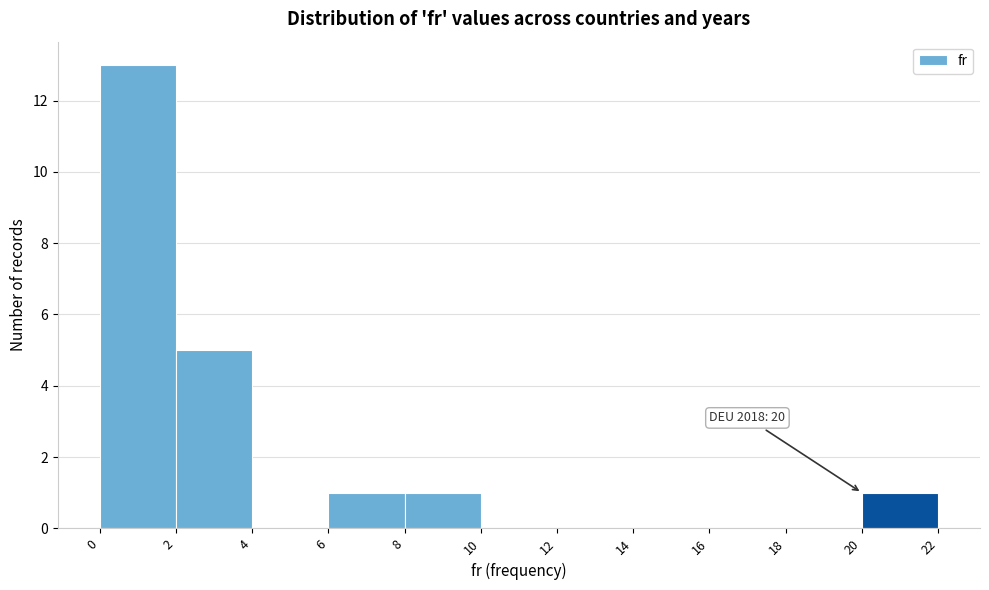

Which range on the x-axis has the tallest bar?

0 to 2